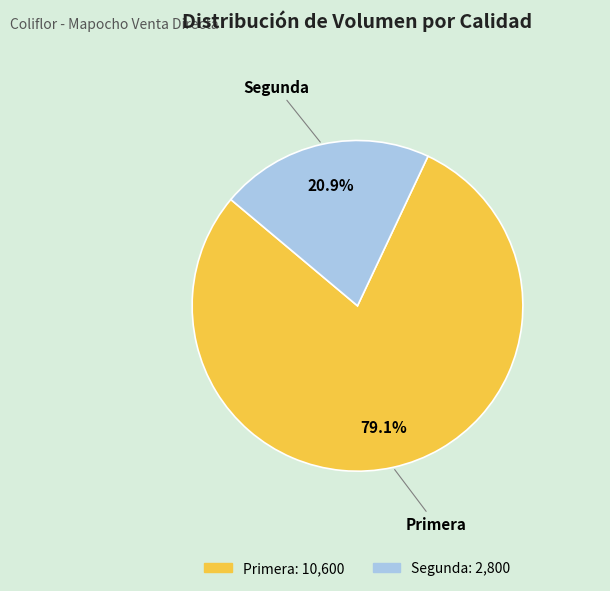

What percentage is NOT represented by Segunda?

79.1%